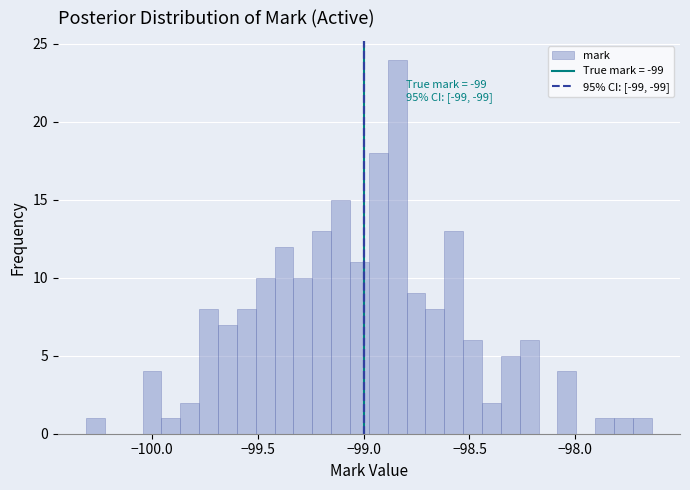

Around what value on the x-axis is the tallest bar? Give the approximate position of its centre, as read against the axis.

-98.85